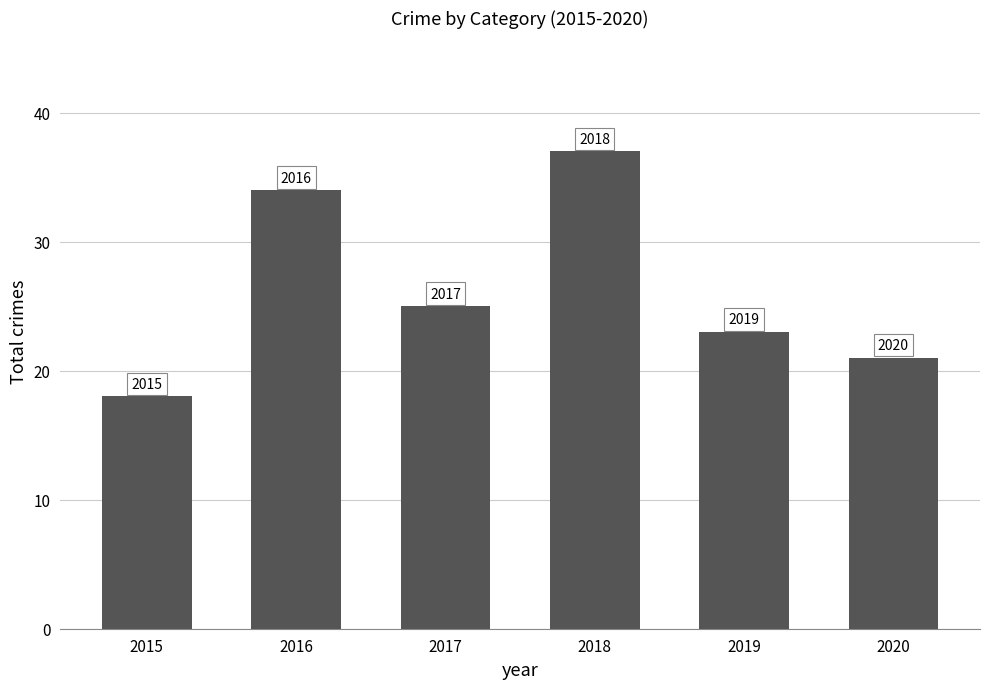

Reading right to left, extract all data points from this chart.

2020=21	2019=23	2018=37	2017=25	2016=34	2015=18